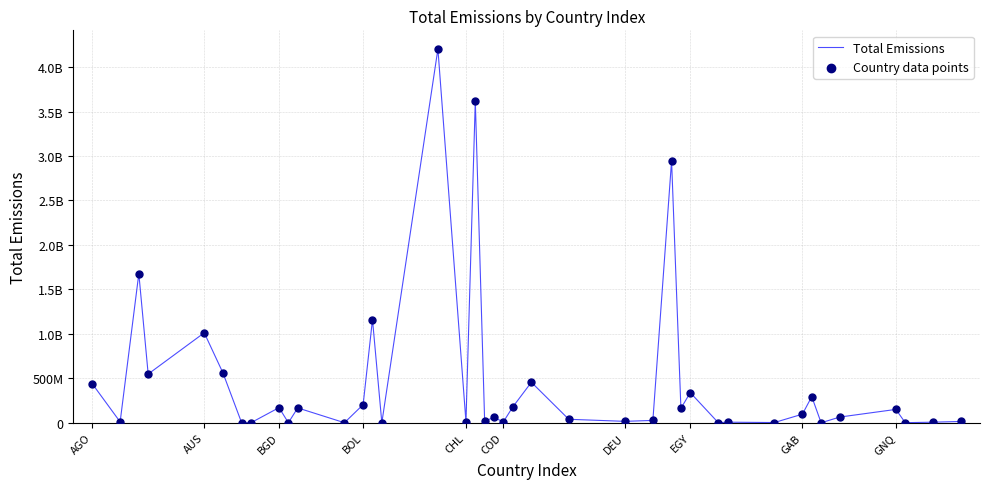

Does the chart have visible grid lines?

Yes